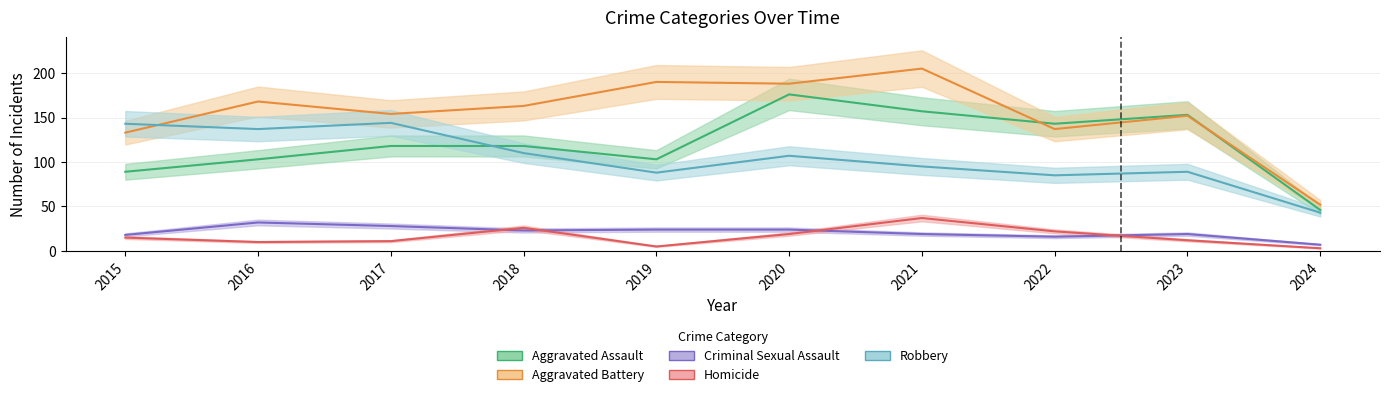

What is the sum of all Homicide values?

160